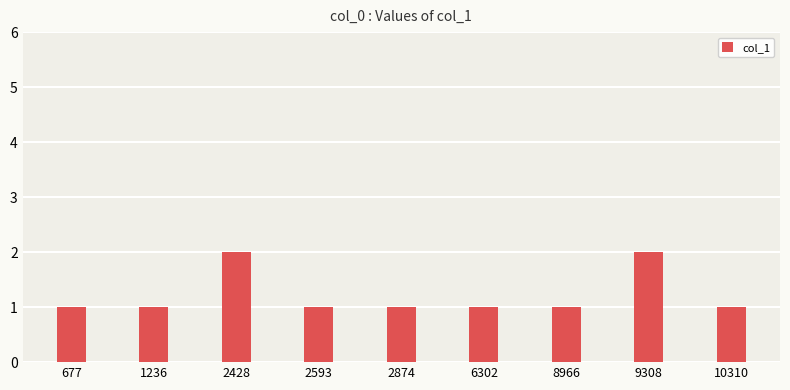

What is the smallest value displayed?

1